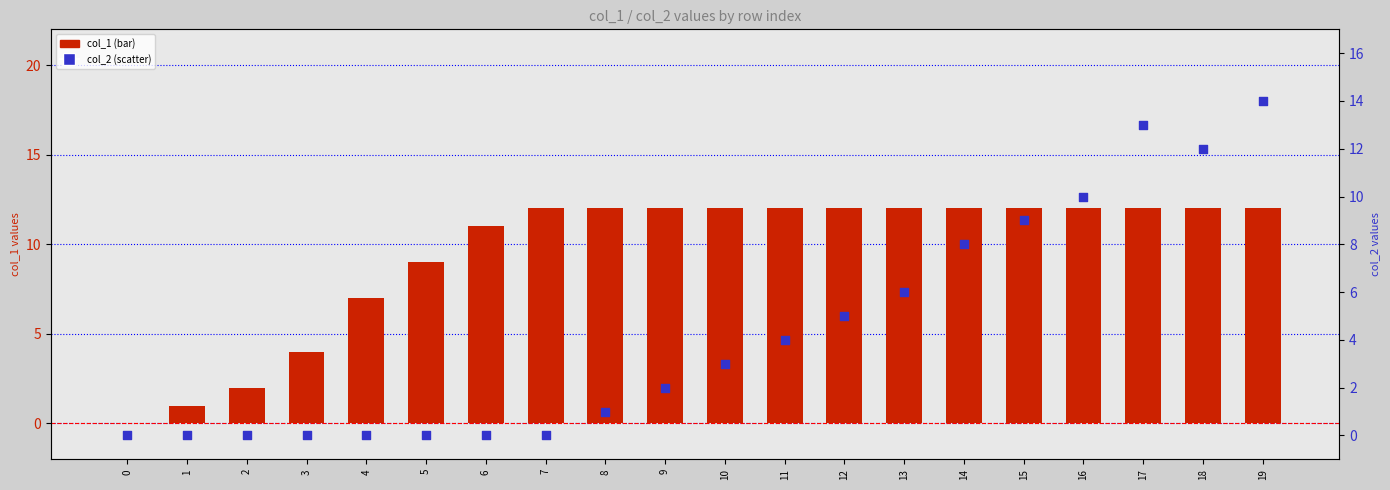

At which category is the sum across all series the highest?

19